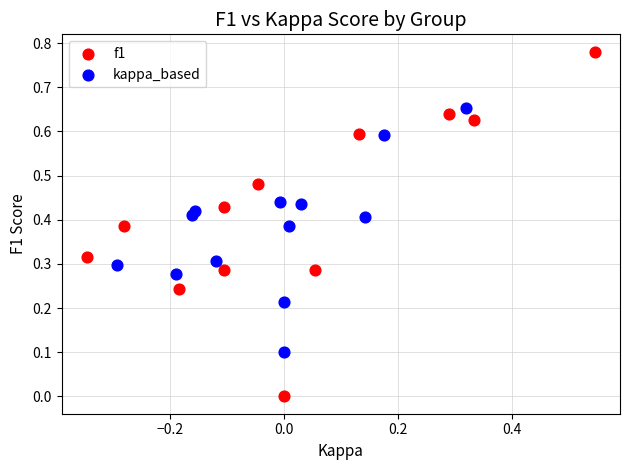

Which series has the widest spread of Y values?

f1